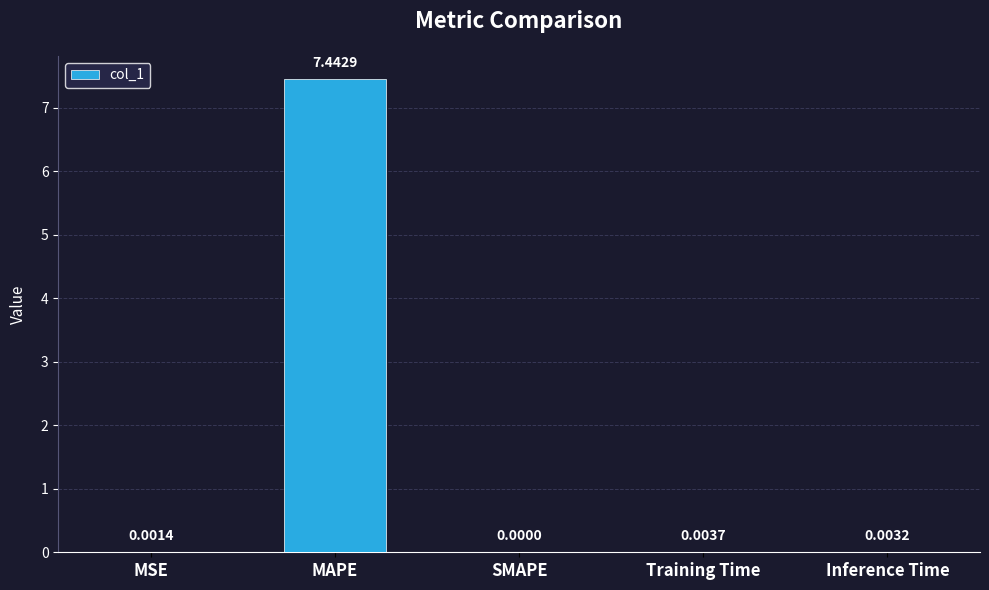

What is the sum of all values?

7.5